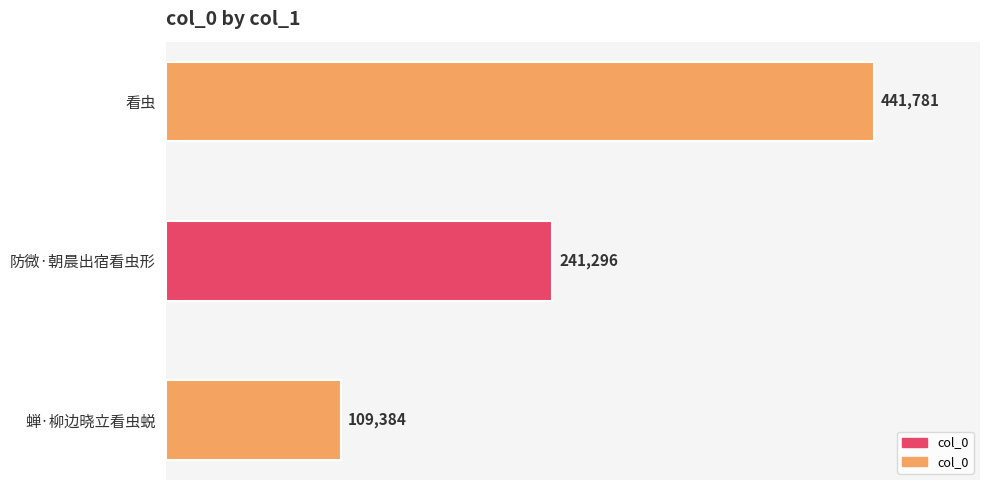

How many bars are there in total?

3